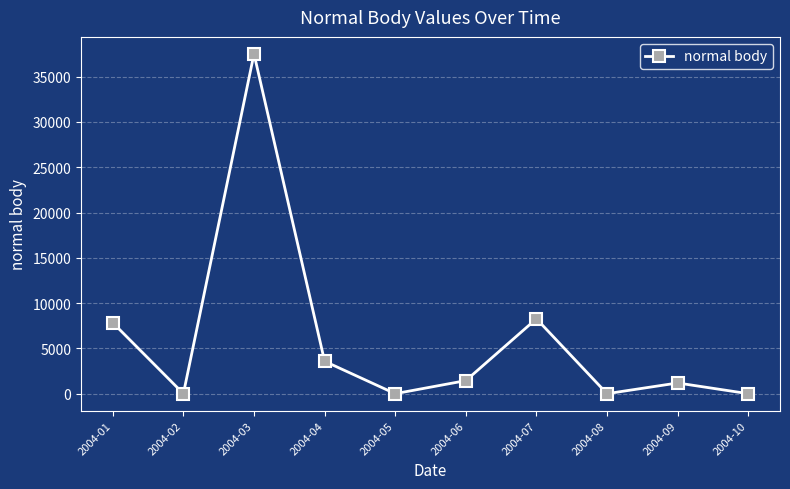

Where does the data first go above 1440?

2004-01